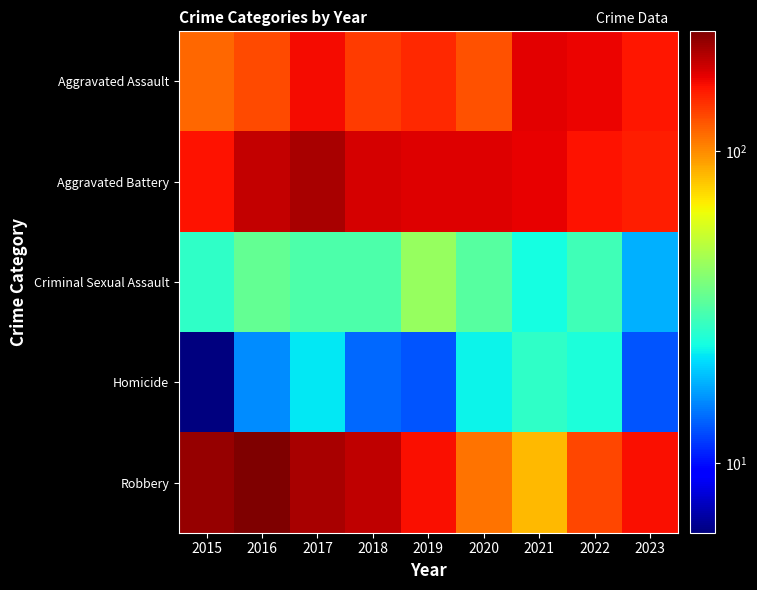

Reading right to left, extract all data points from this chart.

Aggravated Assault: 2023=158	2022=170	2021=174	2020=125	2019=146	2018=136	2017=165	2016=129	2015=115
Aggravated Battery: 2023=153	2022=160	2021=171	2020=178	2019=177	2018=181	2017=210	2016=194	2015=160
Criminal Sexual Assault: 2023=18	2022=29	2021=24	2020=32	2019=43	2018=31	2017=31	2016=34	2015=27
Homicide: 2023=13	2022=25	2021=27	2020=23	2019=13	2018=14	2017=22	2016=16	2015=6
Robbery: 2023=162	2022=131	2021=84	2020=110	2019=161	2018=195	2017=209	2016=241	2015=222